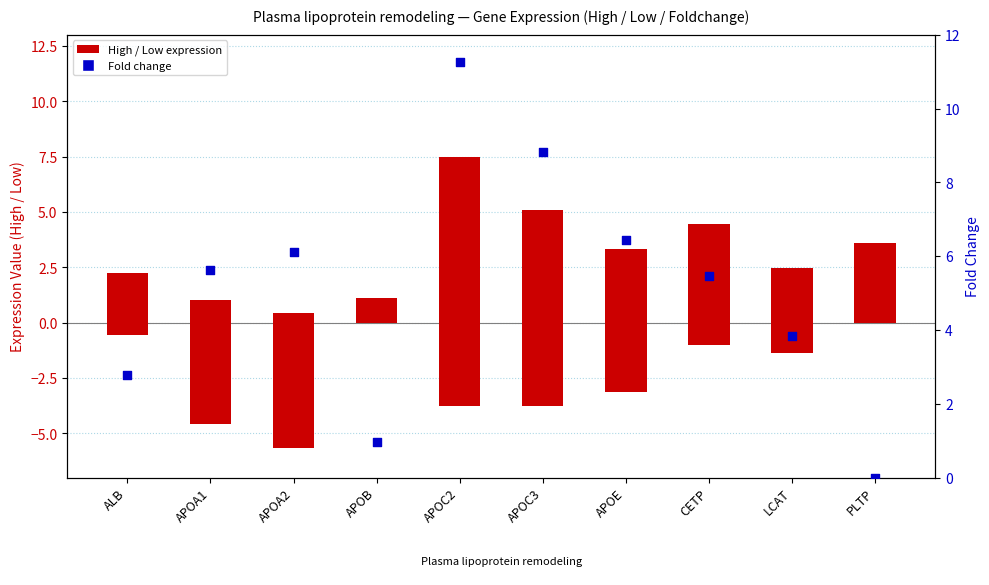

Which series reaches the minimum Y coordinate?

Low